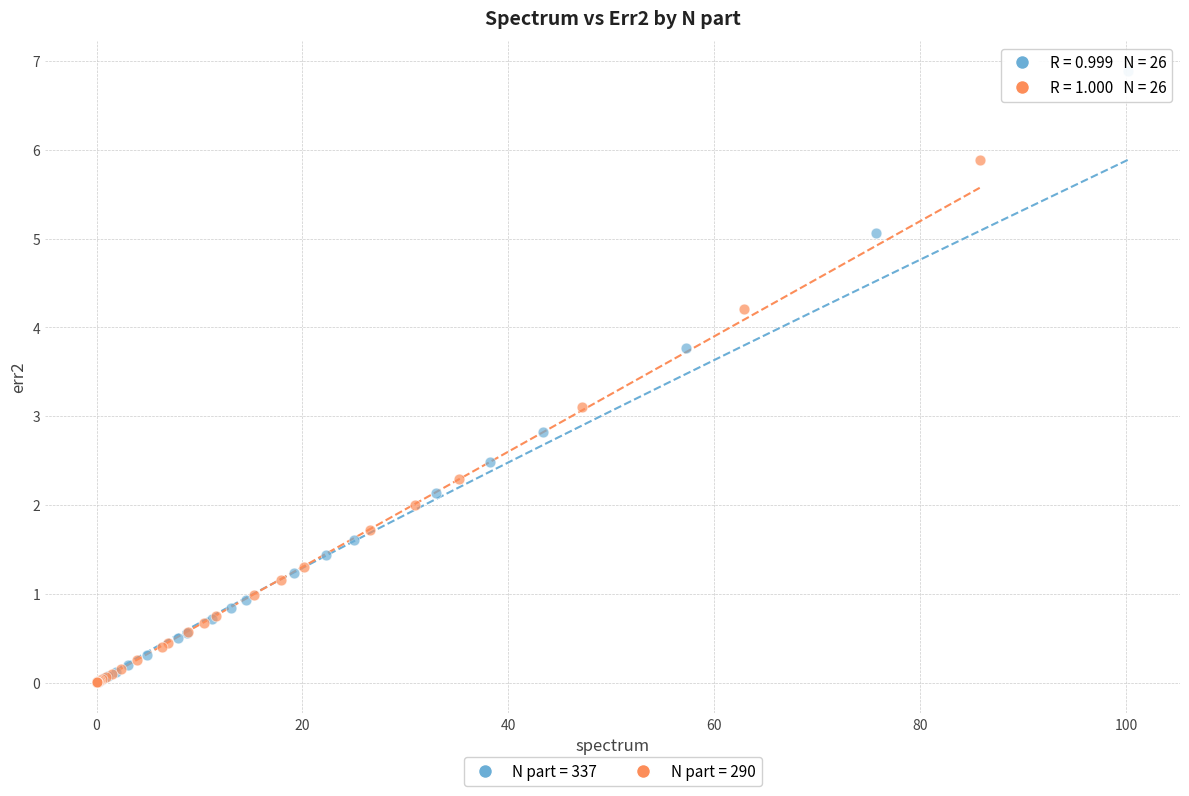

What are all the series names shown in the legend?

N part = 337, N part = 290